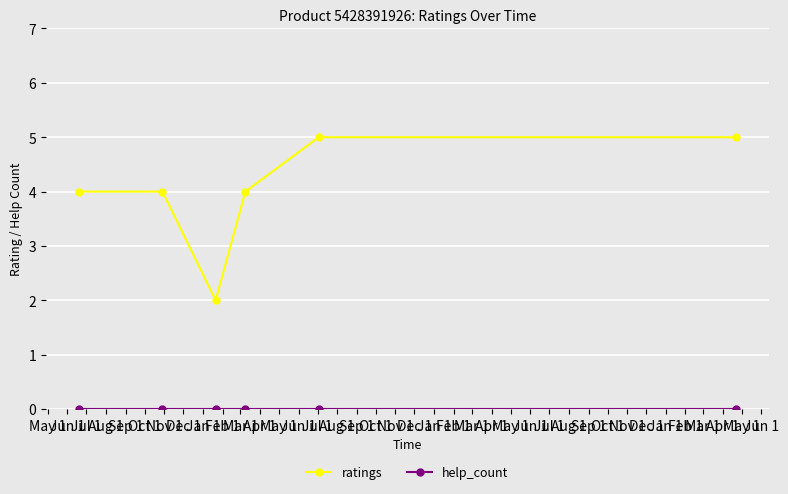

True or false: ratings has more than 1 interior local peaks.

False